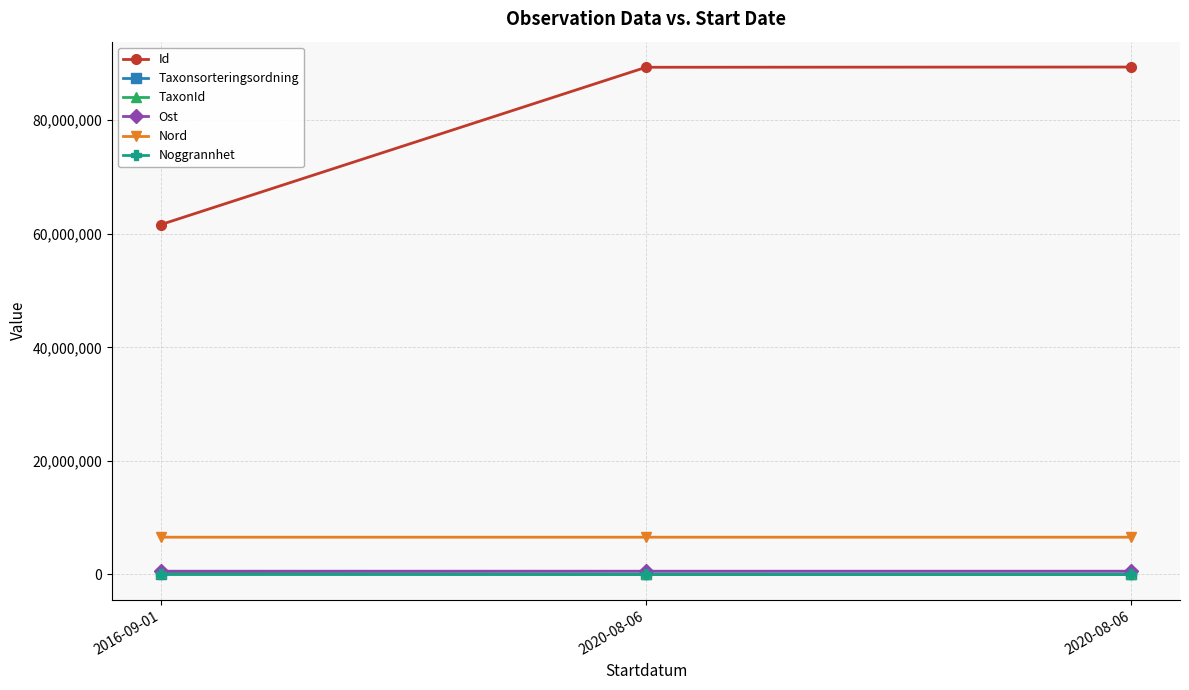

Reading left to right, what are all the values shown in this chart?

Id: 61604647.0	89328122.0	89368153.0
Taxonsorteringsordning: 95511.0	93158.0	93235.0
TaxonId: 221944.0	2818.0	210.0
Ost: 576428.7	576115.8	576155.1
Nord: 6567699.1	6567681.1	6567714.1
Noggrannhet: 10.0	25.0	25.0